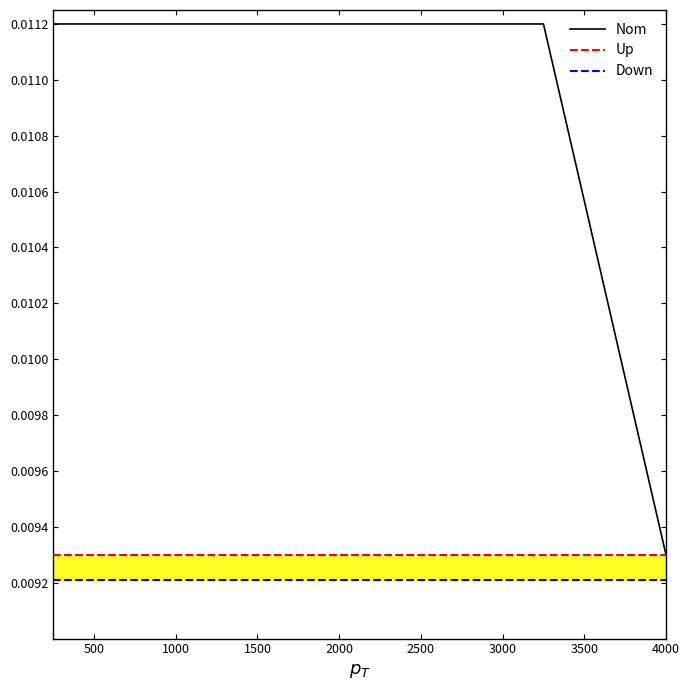

Where is Nom nearest to the value 0?

4000